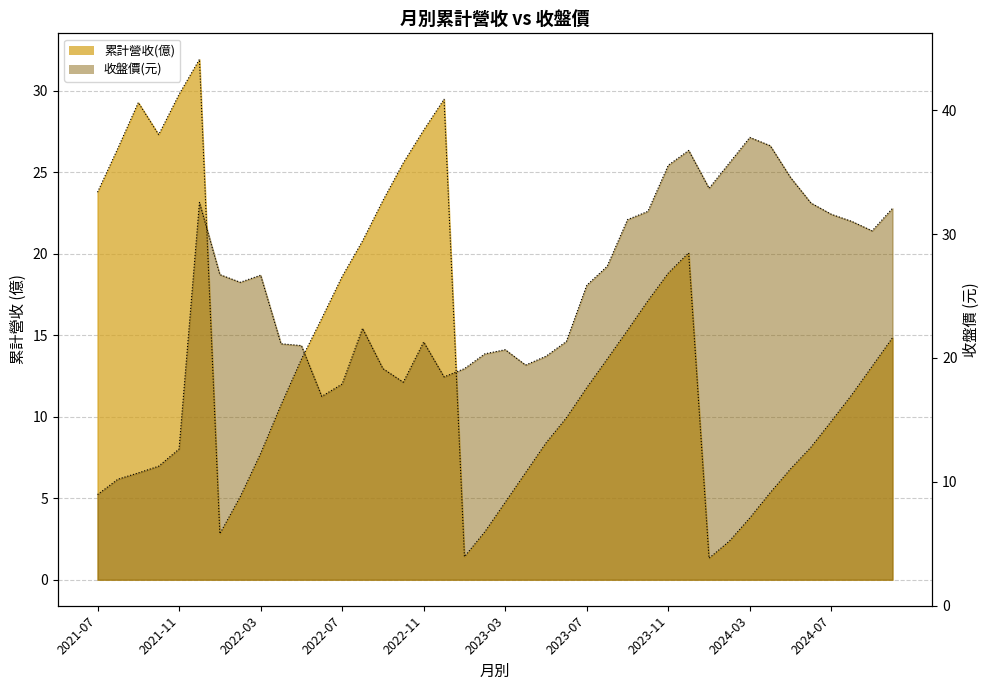

Which has a higher value, 2022-10 or 2021-11?

2021-11